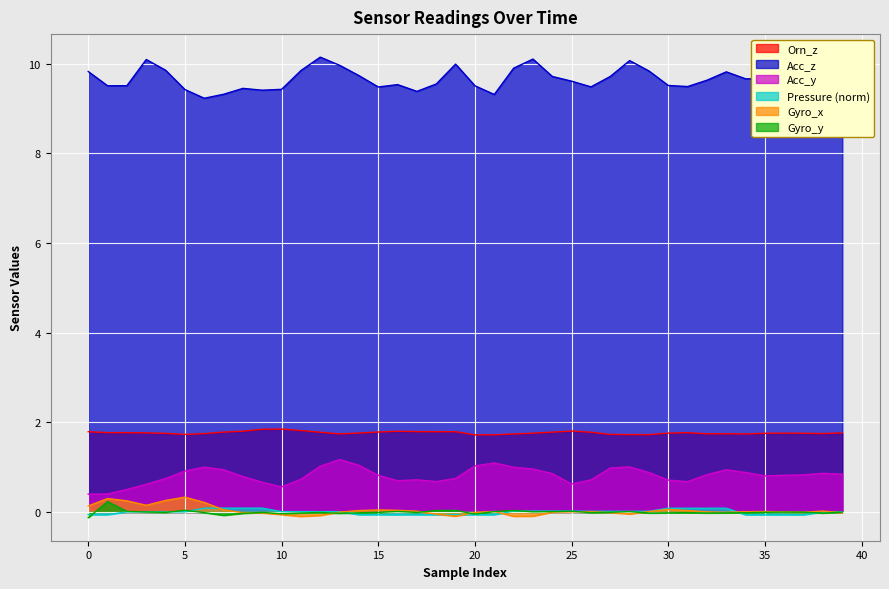

What is the highest value of the Orn_z series?

1.8